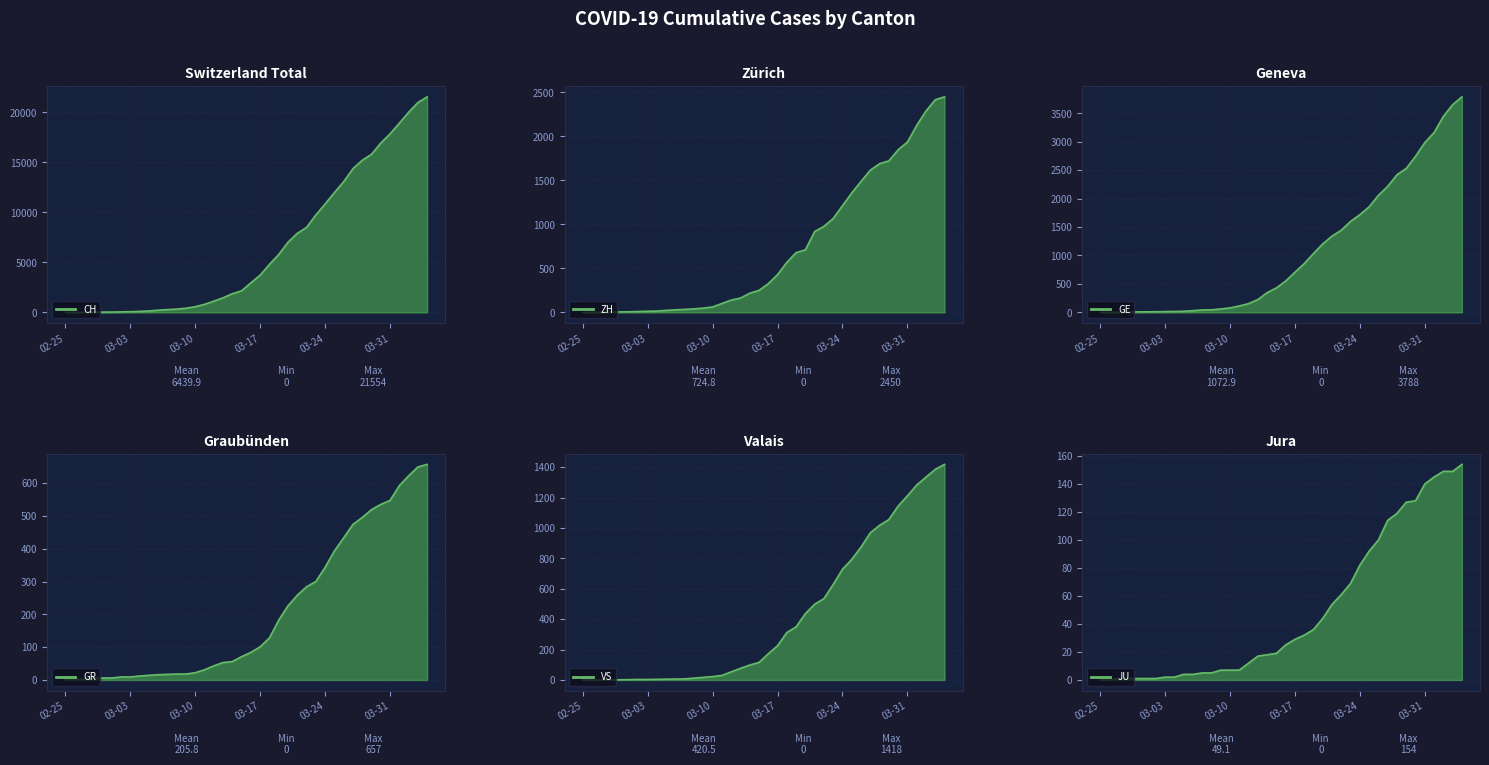

Which series changed the most between 2020-02-25 and 2020-03-04?

CH